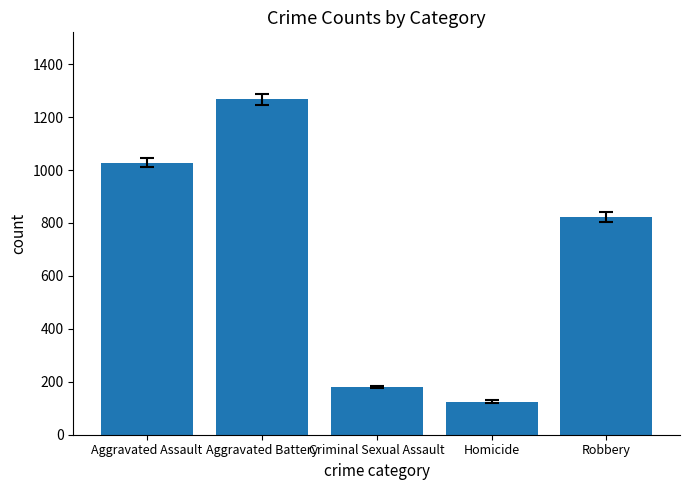

What is the sum of all values?

3423